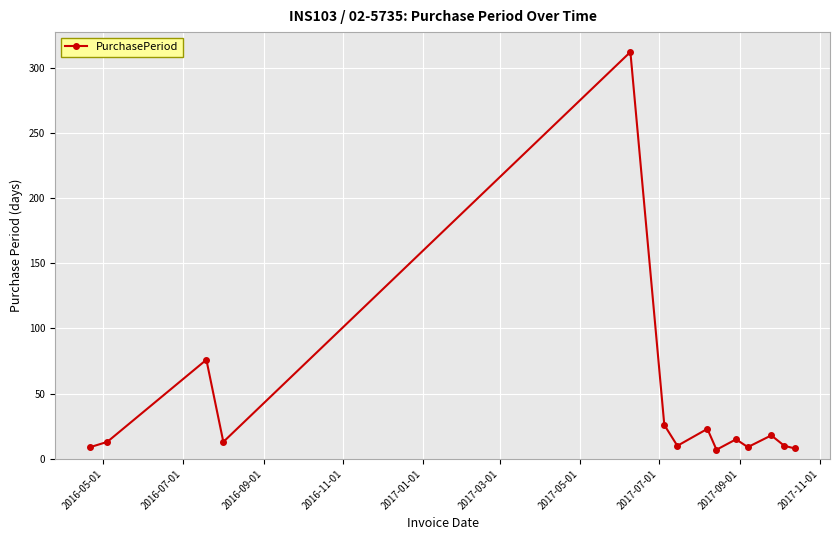

True or false: there are more than 0 points higher than both neighbors.

True